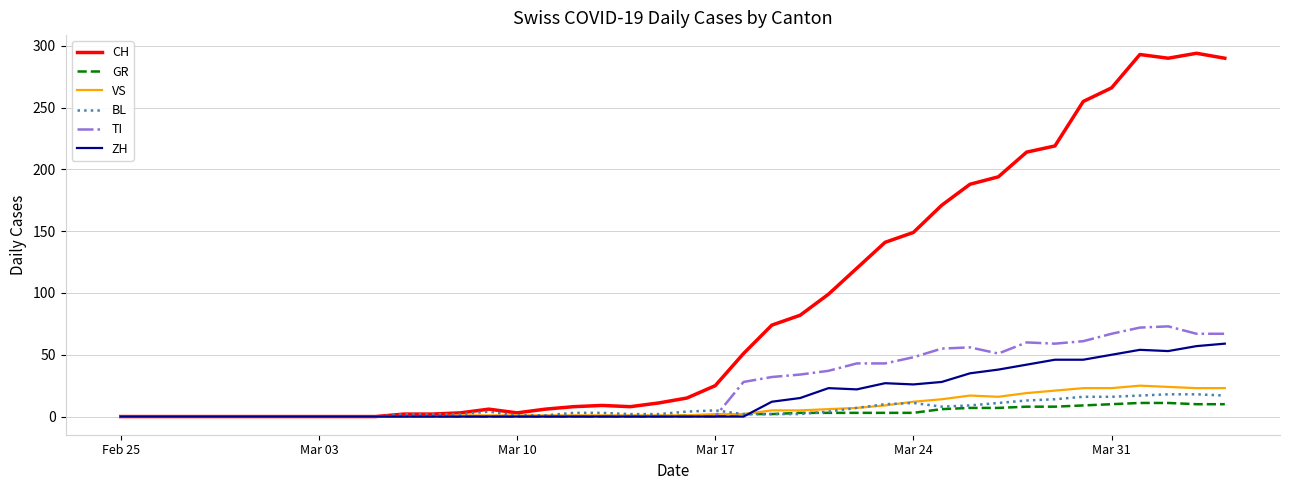

Which series has the largest total across all categories?

CH